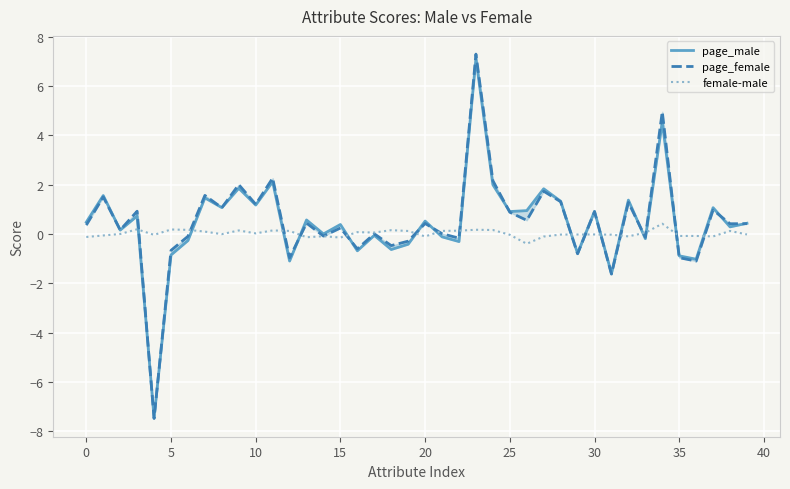

What is the minimum value shown in the chart?

-7.5